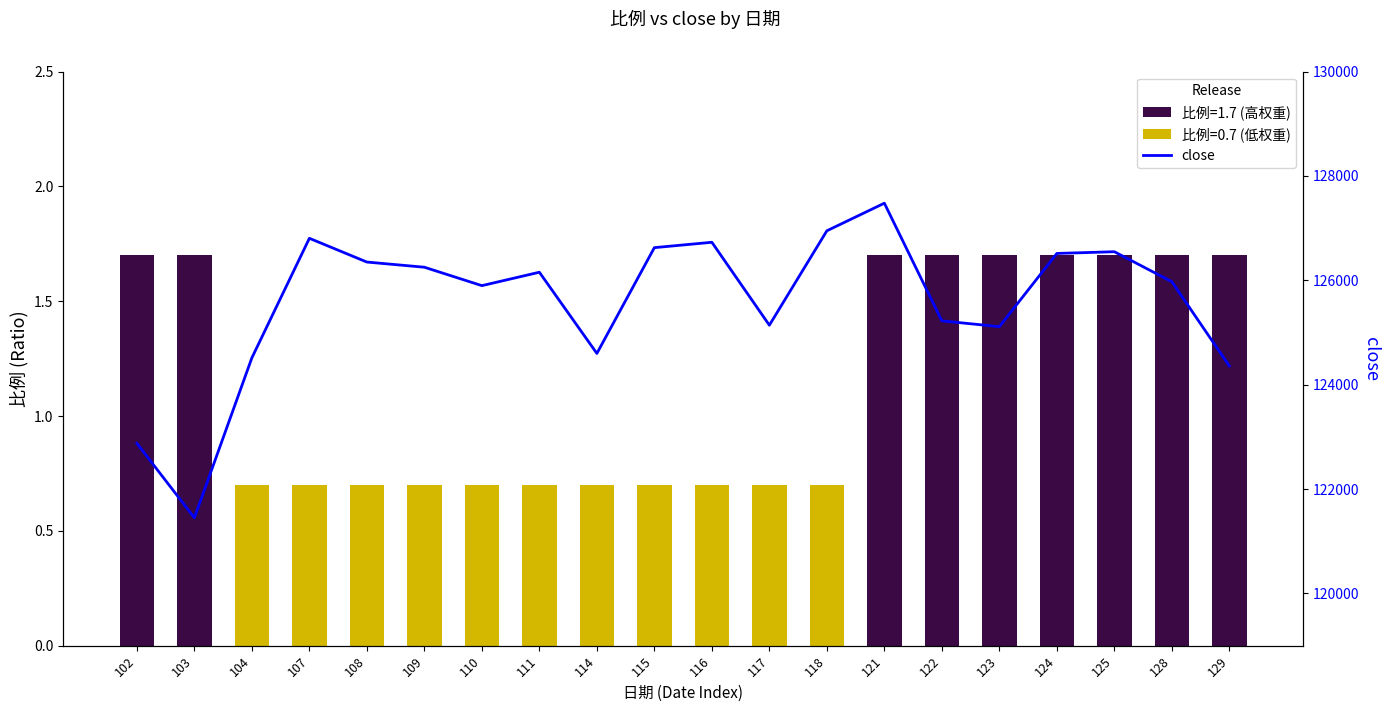

List the labels in order of value, largest first.

121, 118, 107, 116, 115, 125, 124, 108, 109, 111, 128, 110, 122, 117, 123, 114, 104, 129, 102, 103